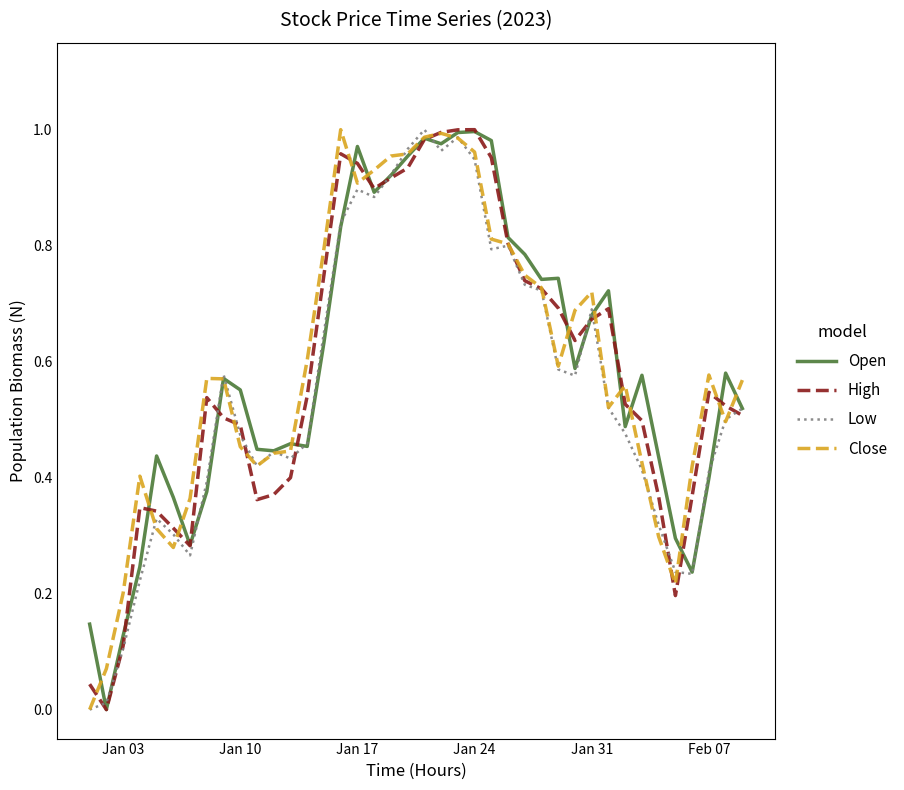

True or false: High has a value of 1.5 at Jan 17.

False